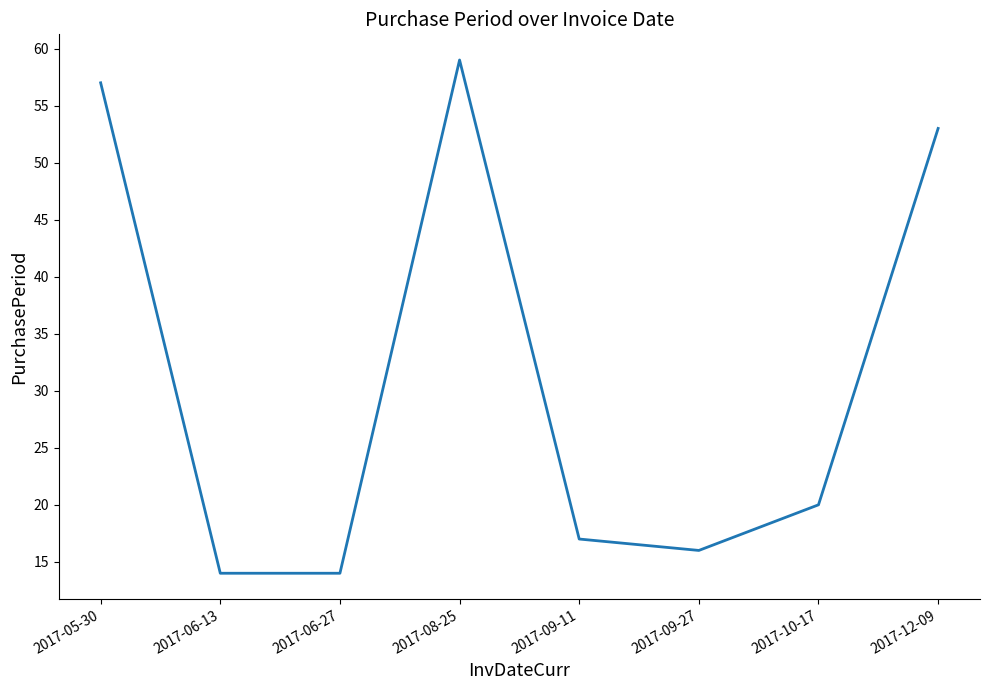

What is the change in value from 2017-10-17 to 2017-12-09?

+33